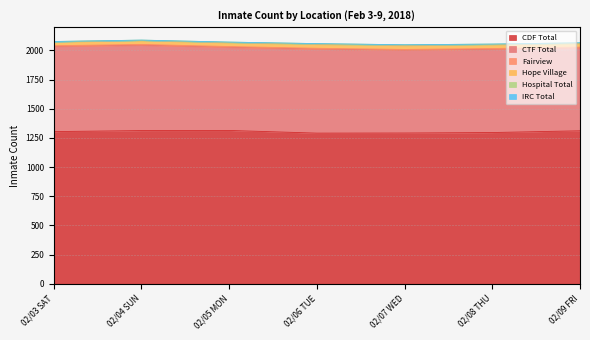

Which series changed the most between 02/06 TUE and 02/07 WED?

CTF Total